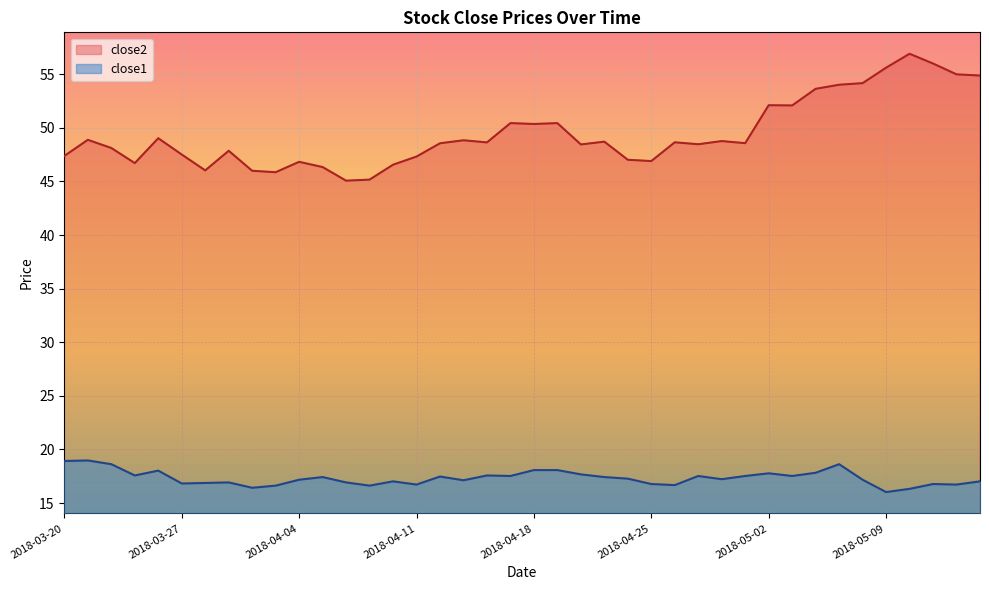

True or false: close2 has more than 1 interior local peaks.

True